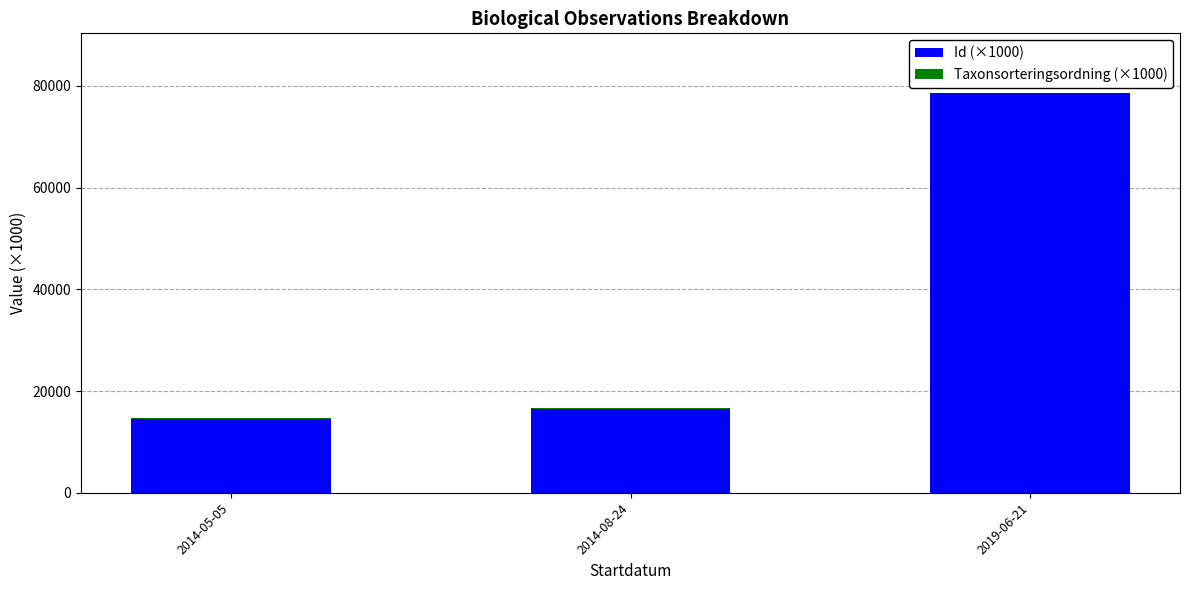

At which category is the sum across all series the highest?

2019-06-21